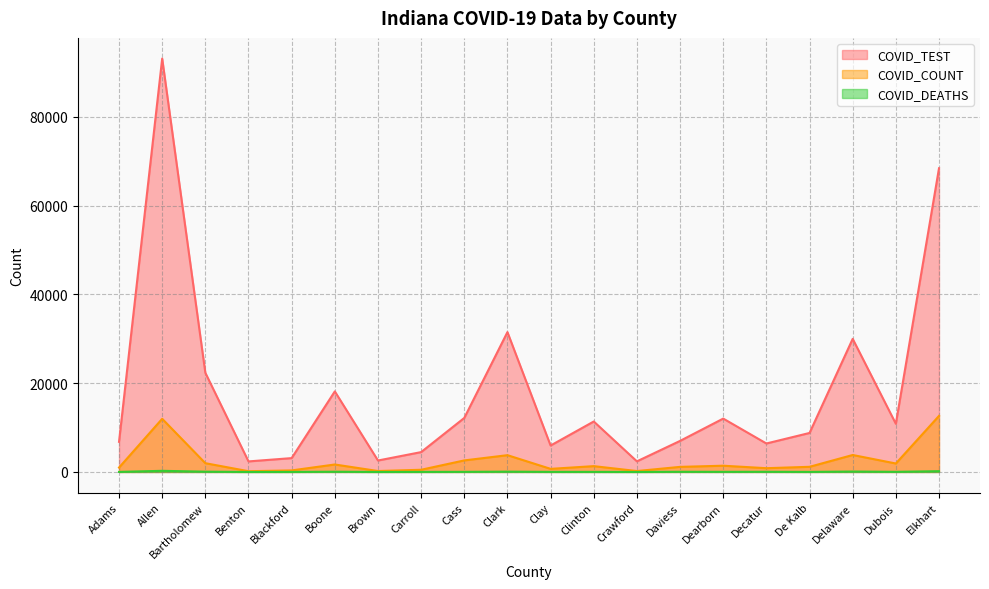

True or false: COVID_COUNT and COVID_DEATHS intersect in this chart.

False